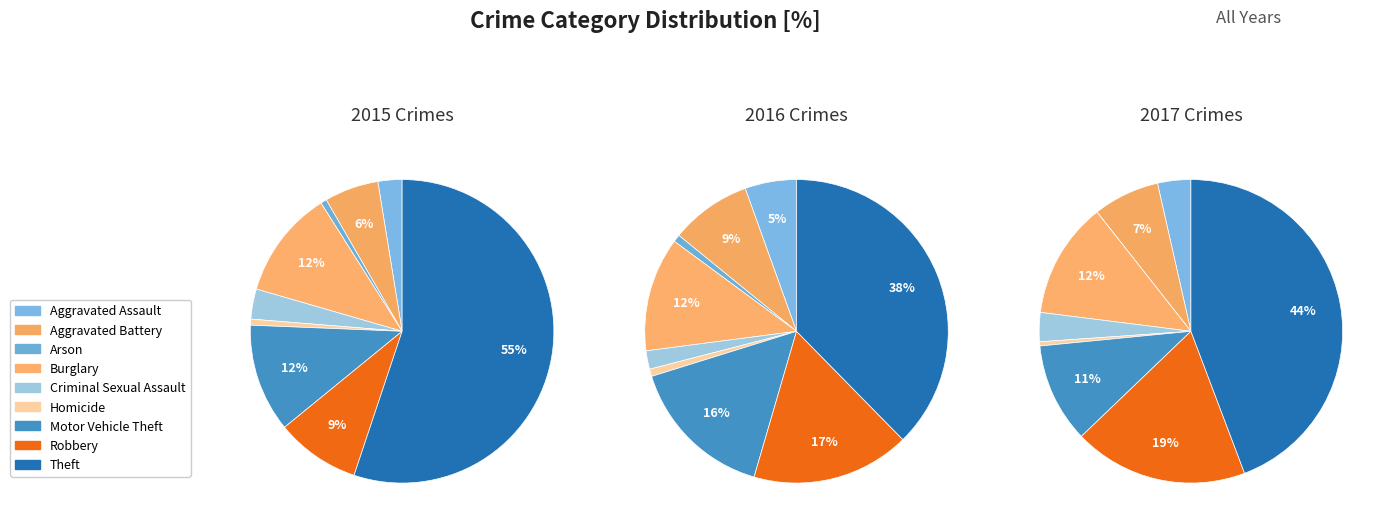

To the nearest percent, what is the combined percentage of Aggravated Battery and Homicide?

9%